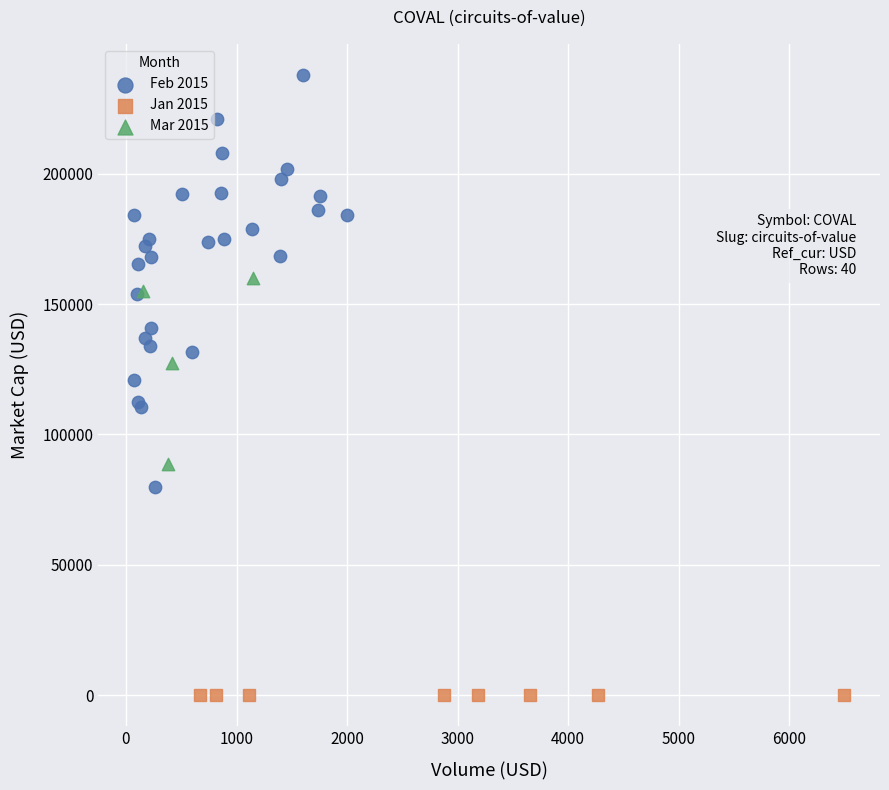

Which series reaches the maximum Y coordinate?

Feb 2015